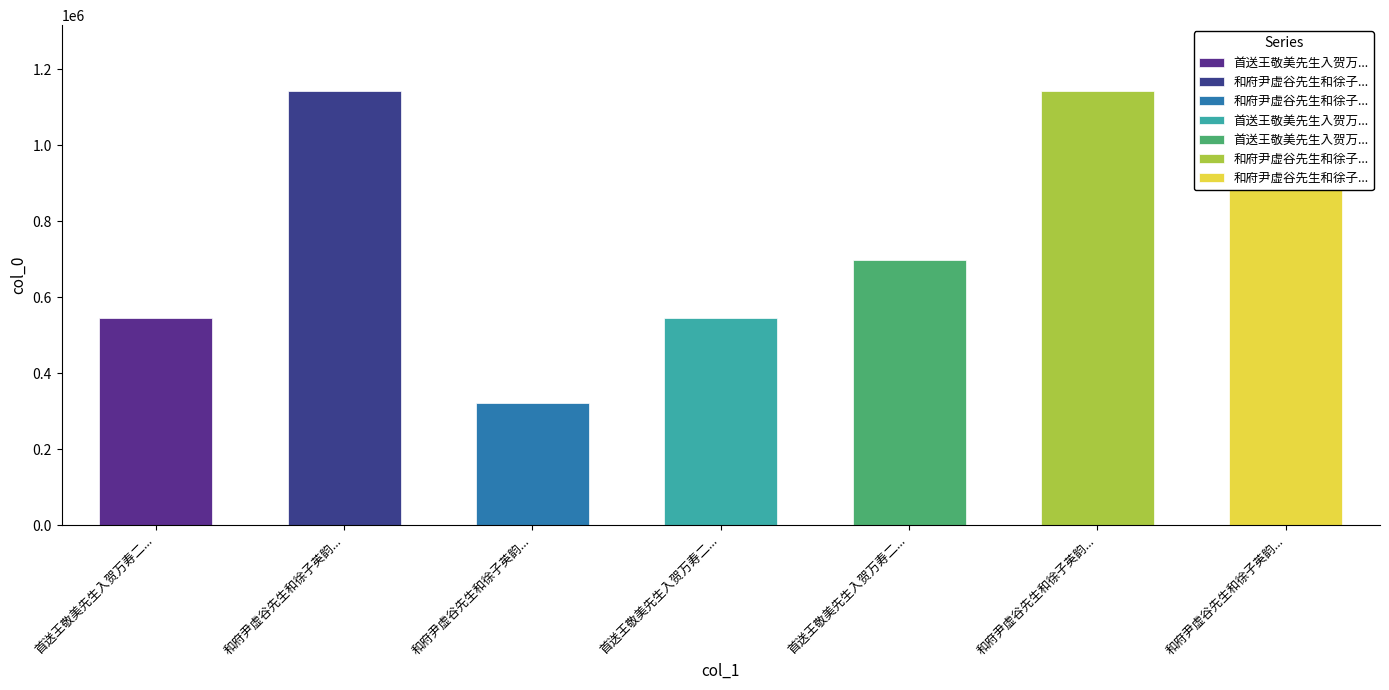

Reading left to right, extract all data points from this chart.

544644	1142748	321104	544645	697117	1142120	1143720